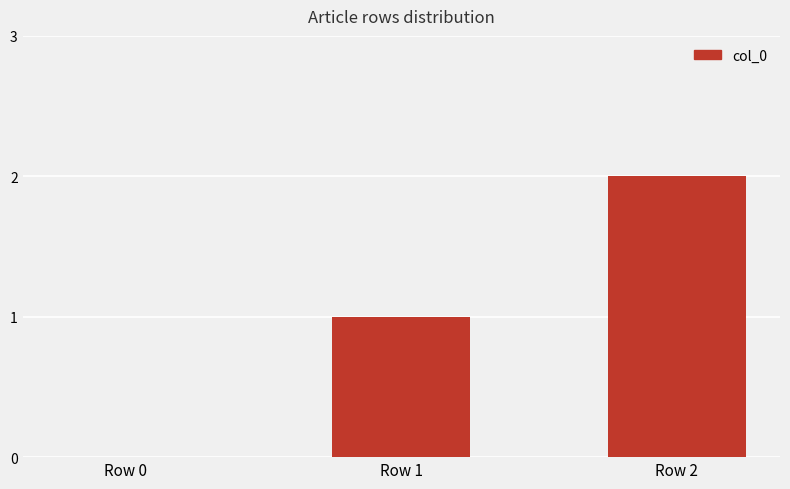

What is the change in value from Row 0 to Row 2?

+2